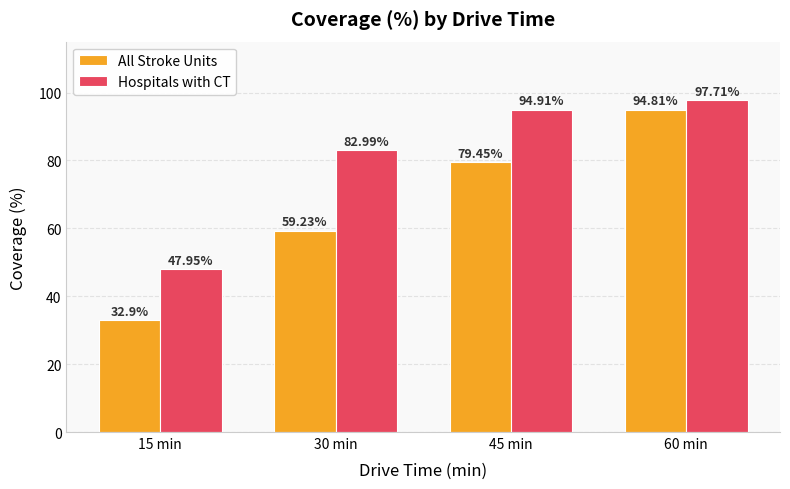

Does the chart contain any negative values?

No